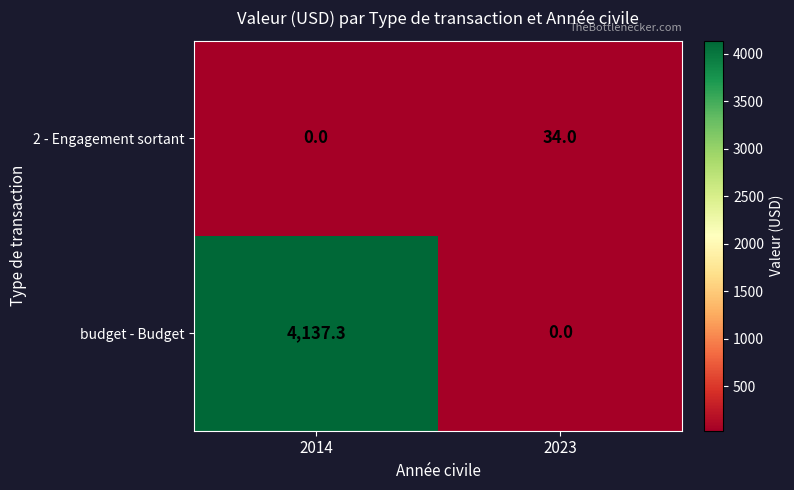

Reading left to right, transcribe all the data shown in this chart.

2 - Engagement sortant: 2014=0.0	2023=34.0
budget - Budget: 2014=4137.3	2023=0.0